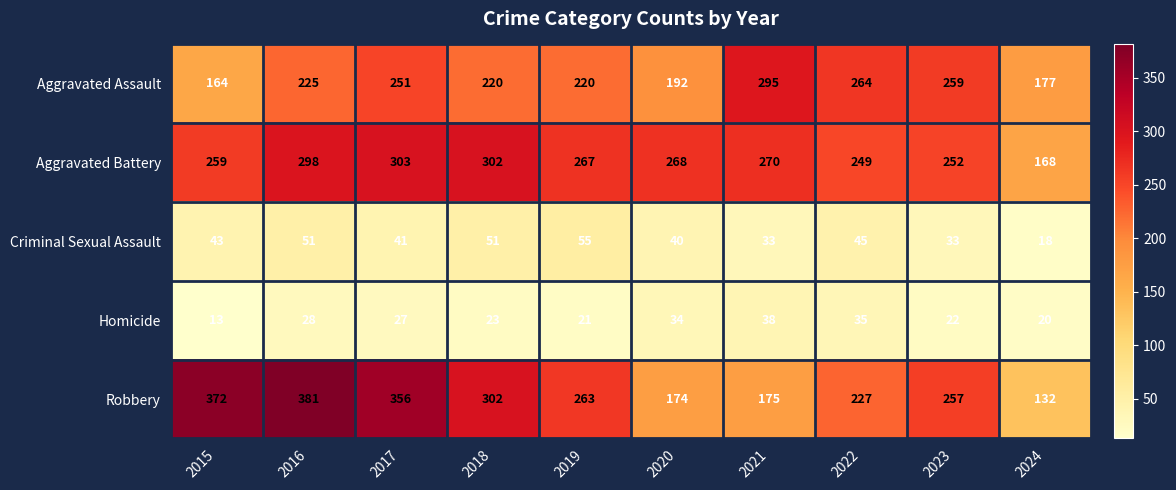

At which label does Robbery reach its peak?

2016